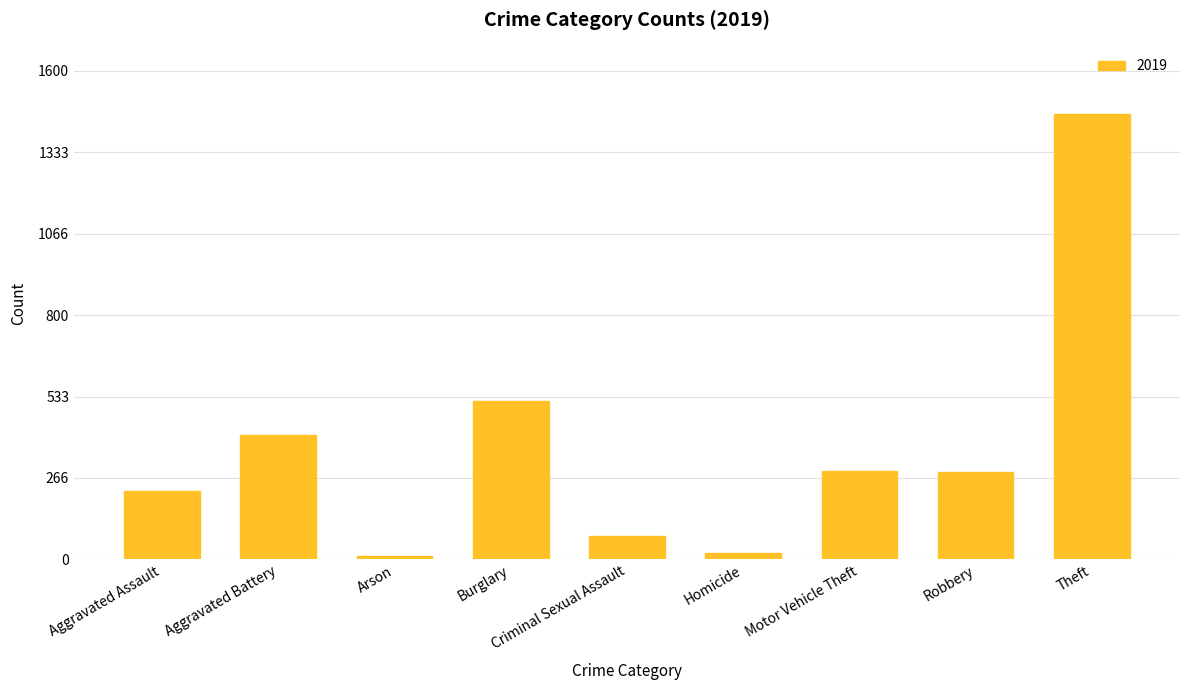

What is the label of the 9th bar from the right?

Aggravated Assault